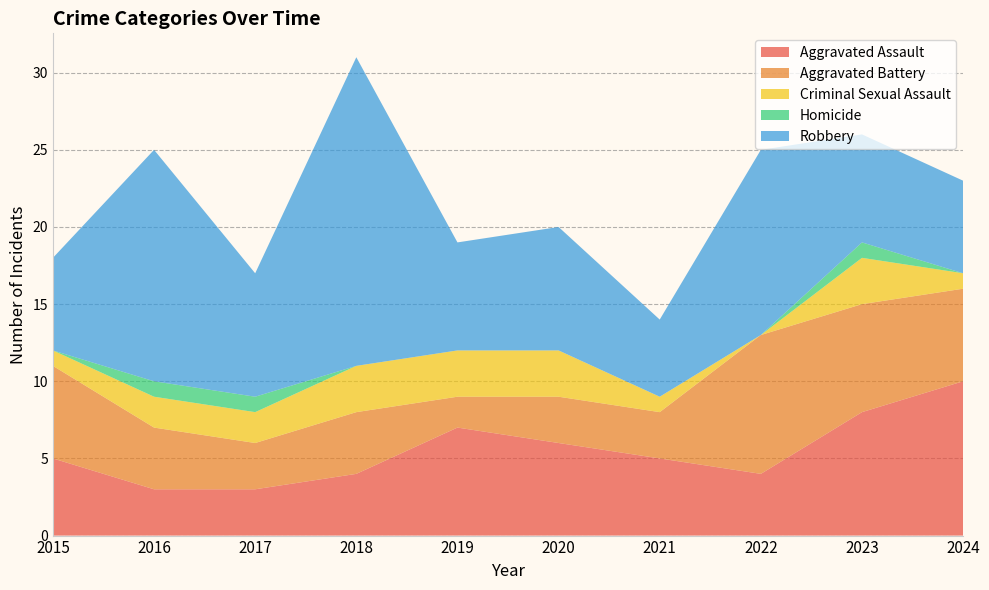

Reading right to left, transcribe all the data shown in this chart.

Aggravated Assault: 2024=10	2023=8	2022=4	2021=5	2020=6	2019=7	2018=4	2017=3	2016=3	2015=5
Aggravated Battery: 2024=6	2023=7	2022=9	2021=3	2020=3	2019=2	2018=4	2017=3	2016=4	2015=6
Criminal Sexual Assault: 2024=1	2023=3	2022=0	2021=1	2020=3	2019=3	2018=3	2017=2	2016=2	2015=1
Homicide: 2024=0	2023=1	2022=0	2021=0	2020=0	2019=0	2018=0	2017=1	2016=1	2015=0
Robbery: 2024=6	2023=7	2022=12	2021=5	2020=8	2019=7	2018=20	2017=8	2016=15	2015=6